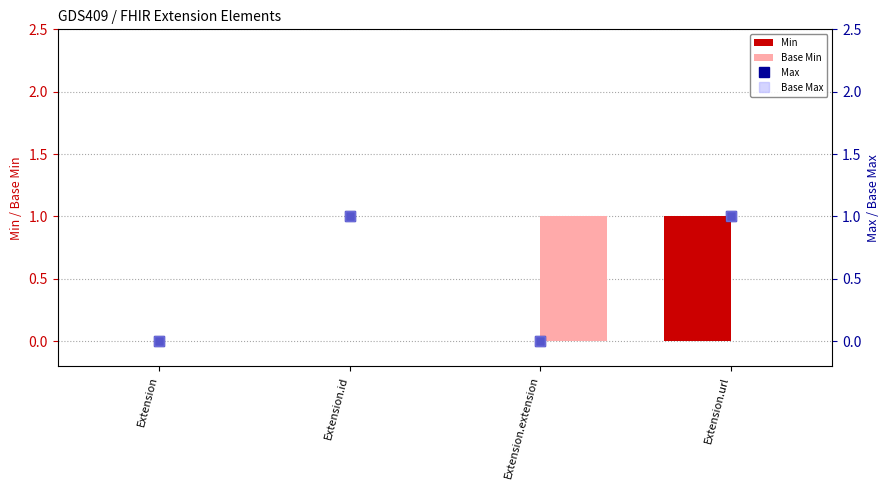

The value of Min at Extension is 1. True or false?

False